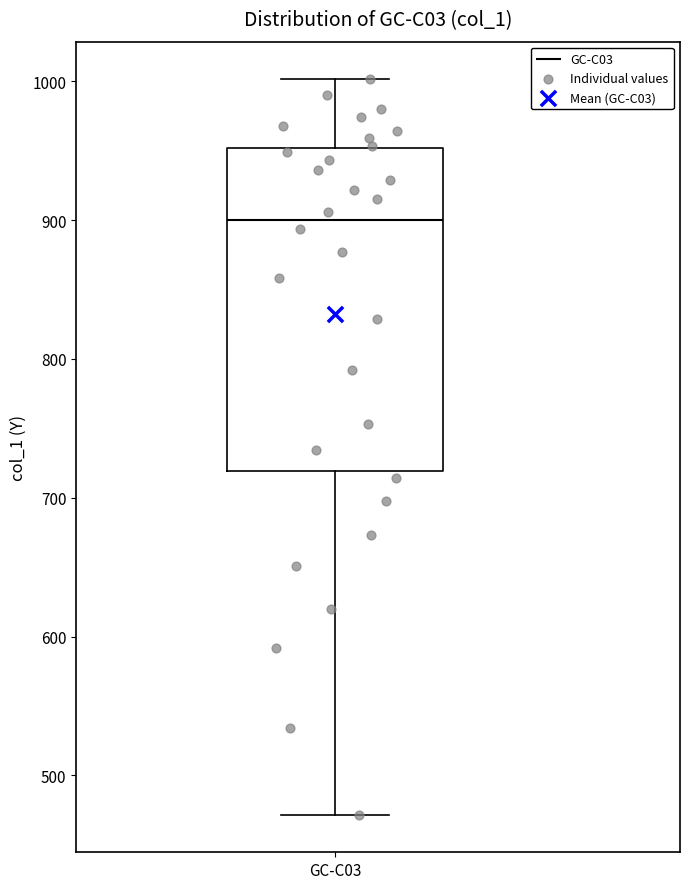

Read this box plot against the y-axis: the position of the median line, the range covered by the box, and the ends of both whiskers. The values are not printed on the chart, so give them approximately, as read against the axis.

median 900, box 720 to 950, whiskers 470 to 1000